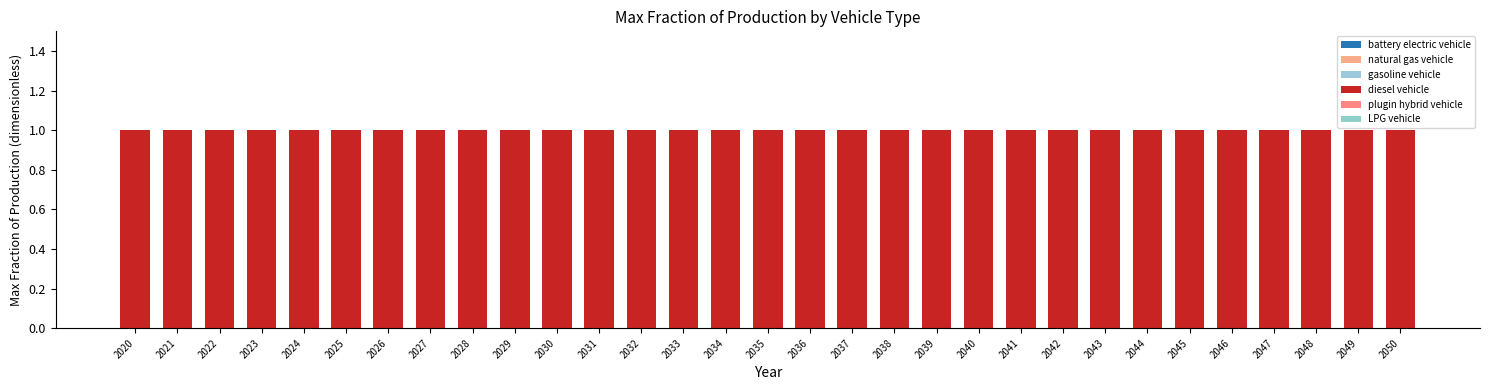

Which series has the largest range (max minus min)?

battery electric vehicle